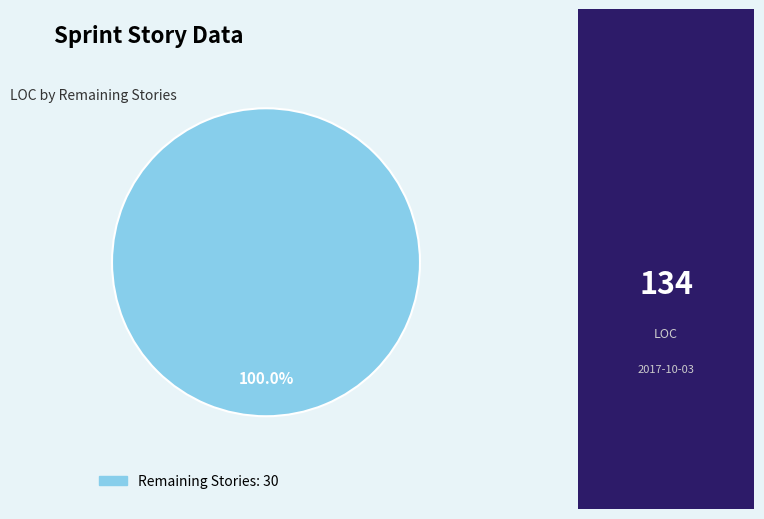

Is there any slice that represents more than half of the pie?

Yes